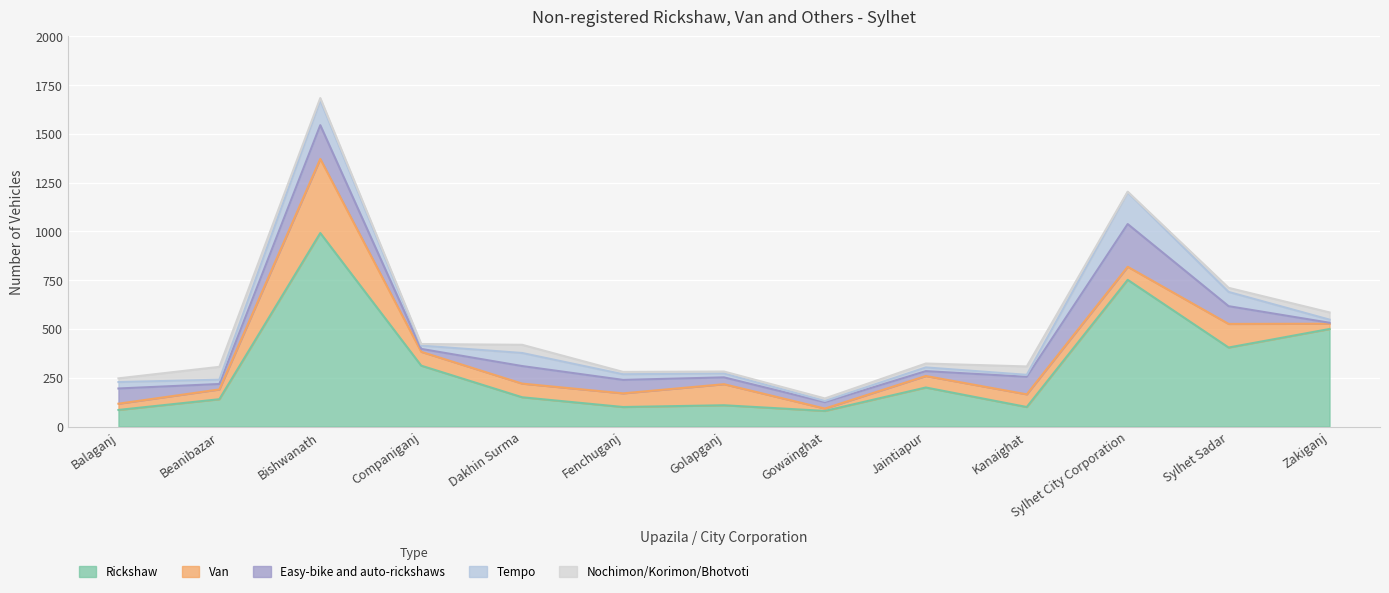

At which label is Van closest to 196?

Sylhet Sadar